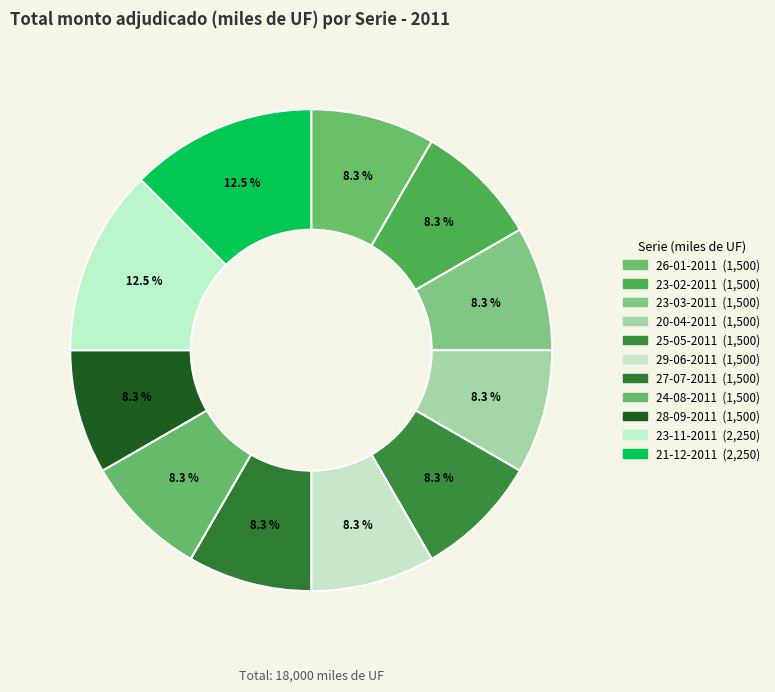

To the nearest percent, what is the combined percentage of 21-12-2011 and 29-06-2011?

21%